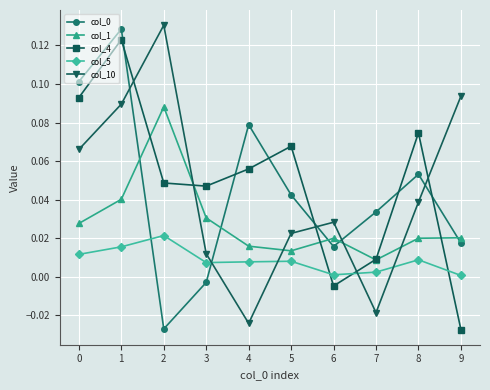

True or false: col_10 and col_5 cross at least once.

True